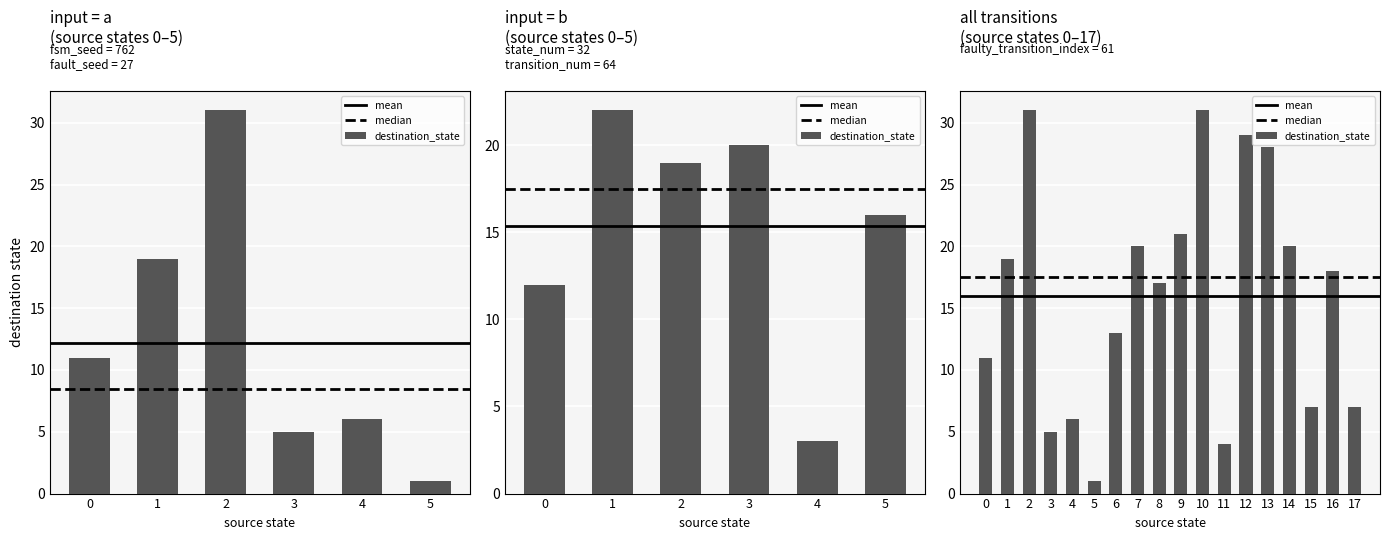

Between 7 and 12, which series saw the biggest shift?

destination_state